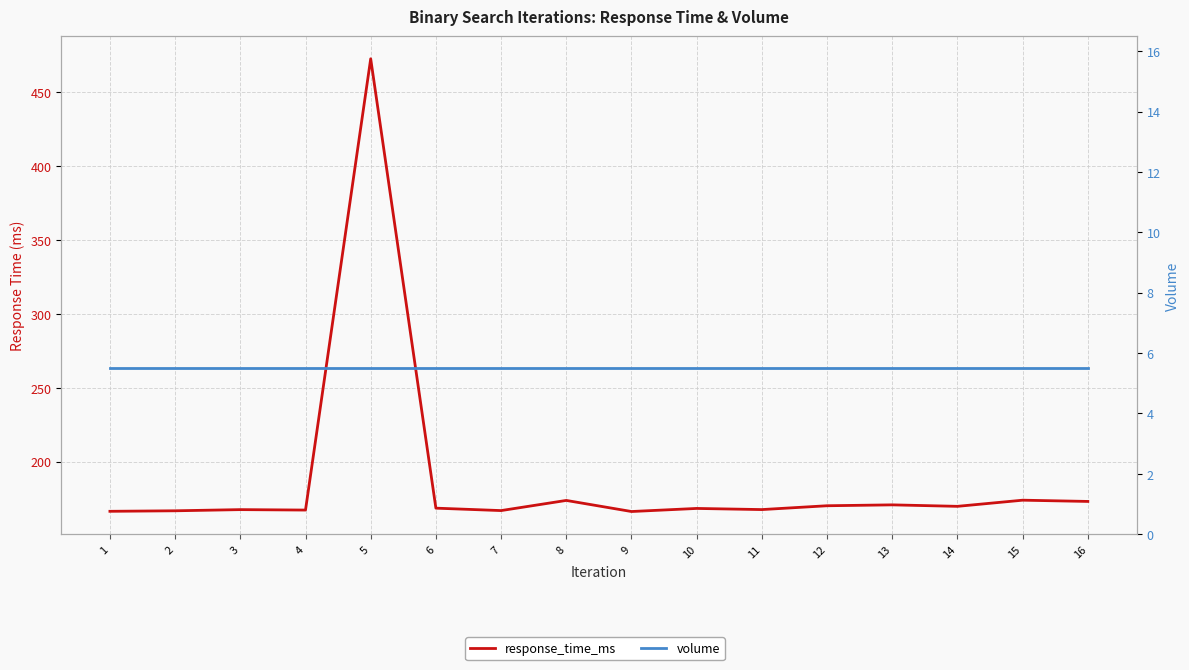

At how many categories does at least one series exceed 131?

16